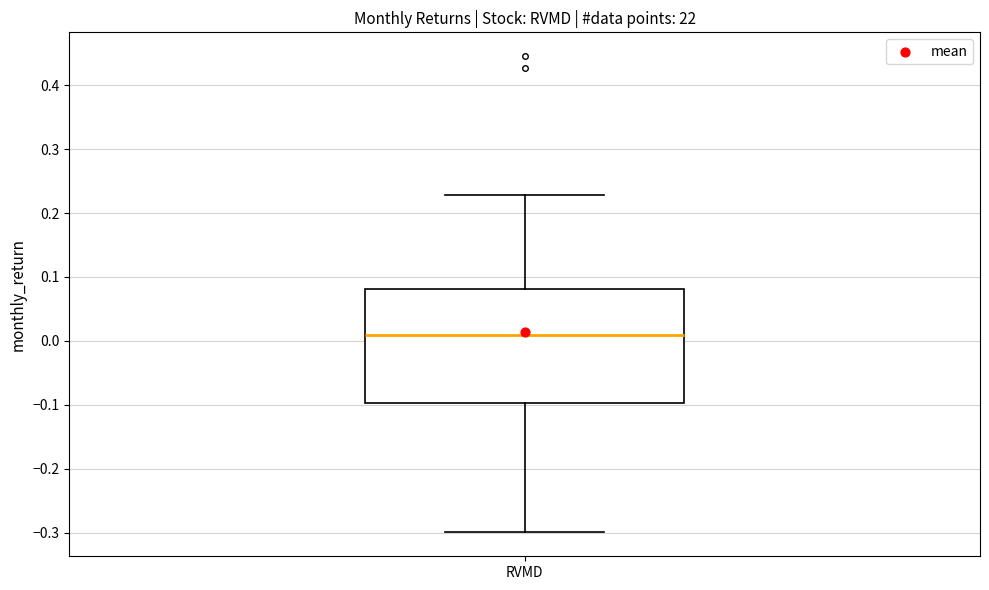

Where does the median line of the box for RVMD sit on the y-axis? The values are not printed on the chart, so give them approximately, as read against the axis.

0.01